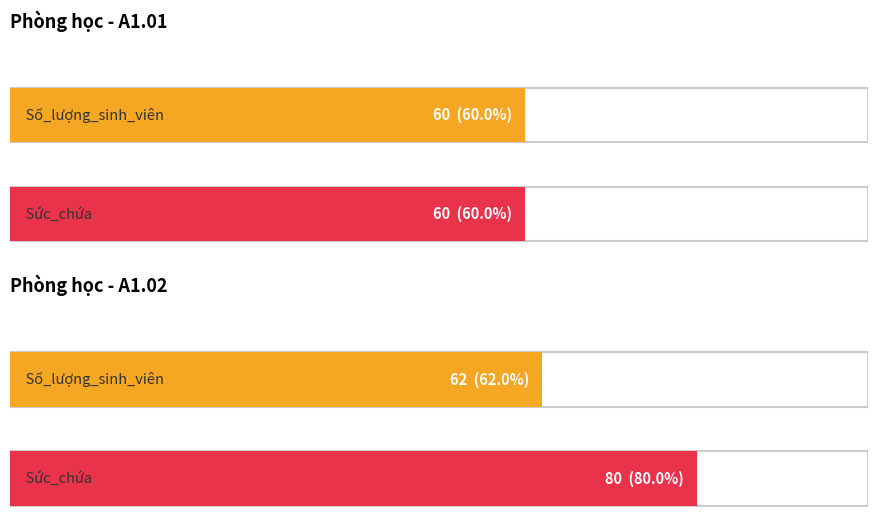

Does the chart contain any negative values?

No